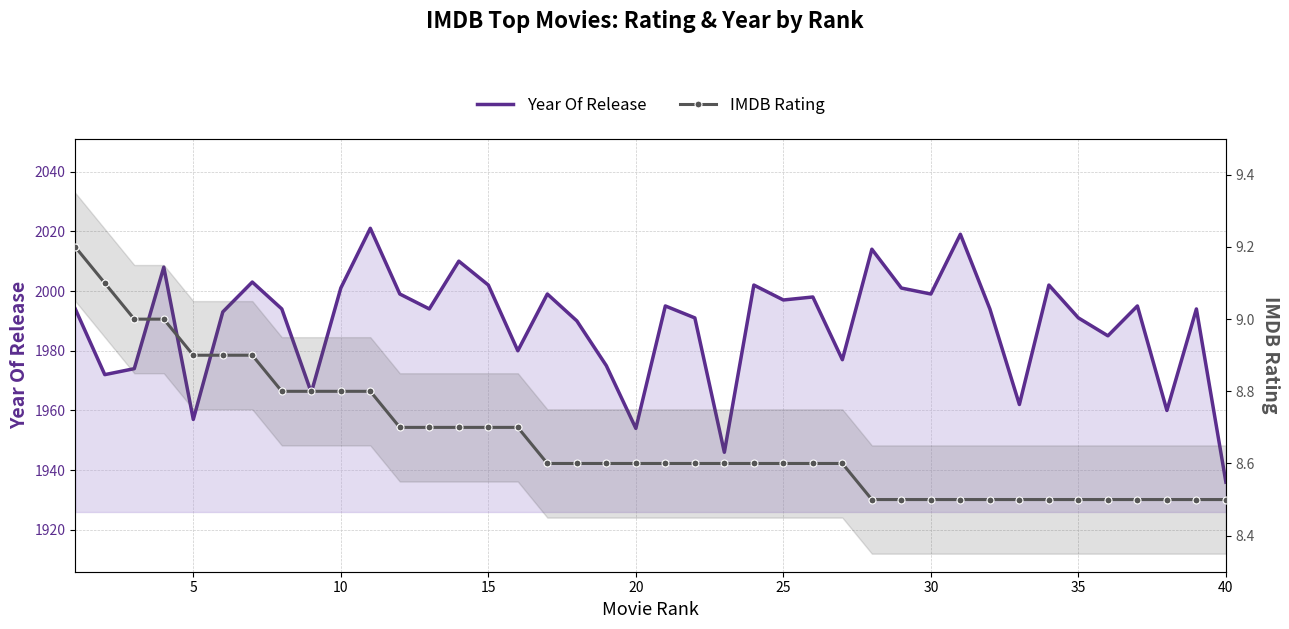

What is the highest value of the IMDB Rating series?

9.2